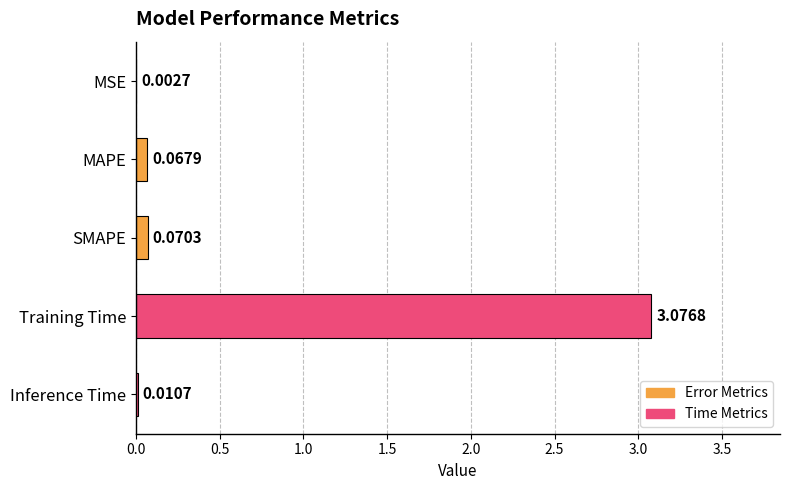

What is the sum of all values?

3.2